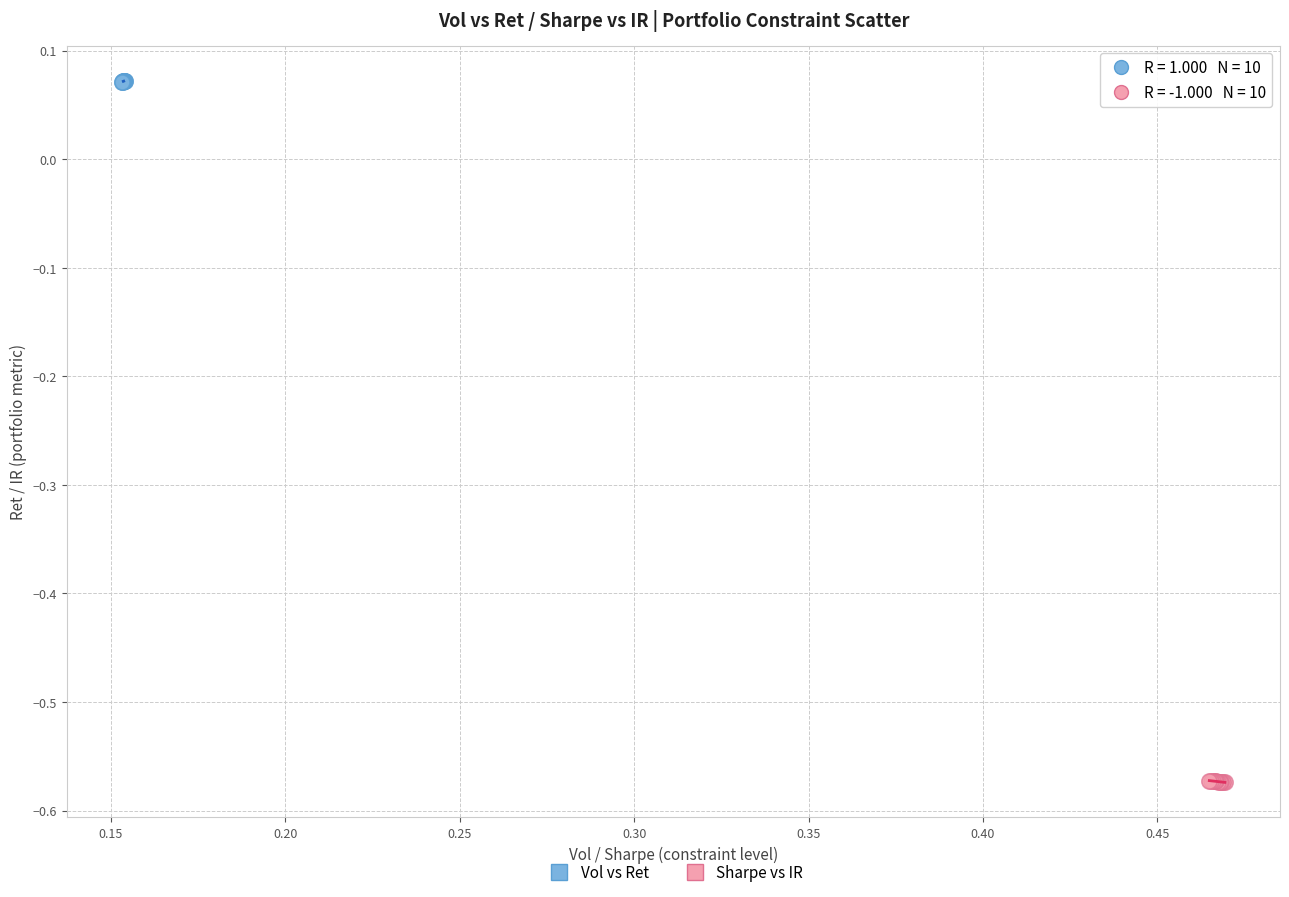

Which series contains the lowest Y value?

Sharpe vs IR